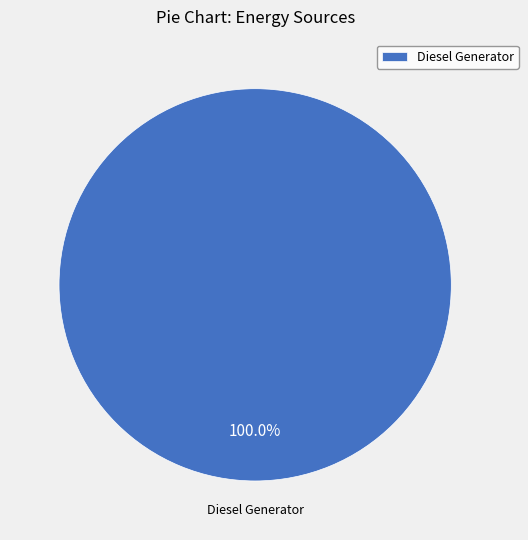

Does any single category account for the majority?

Yes